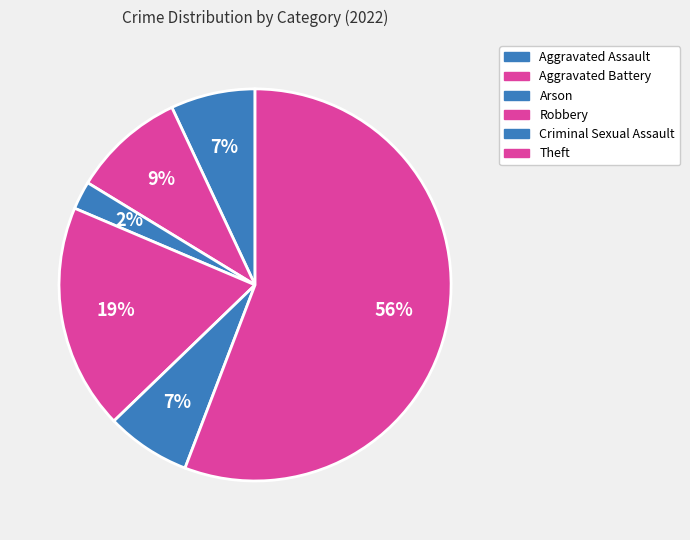

What is the majority slice?

Theft